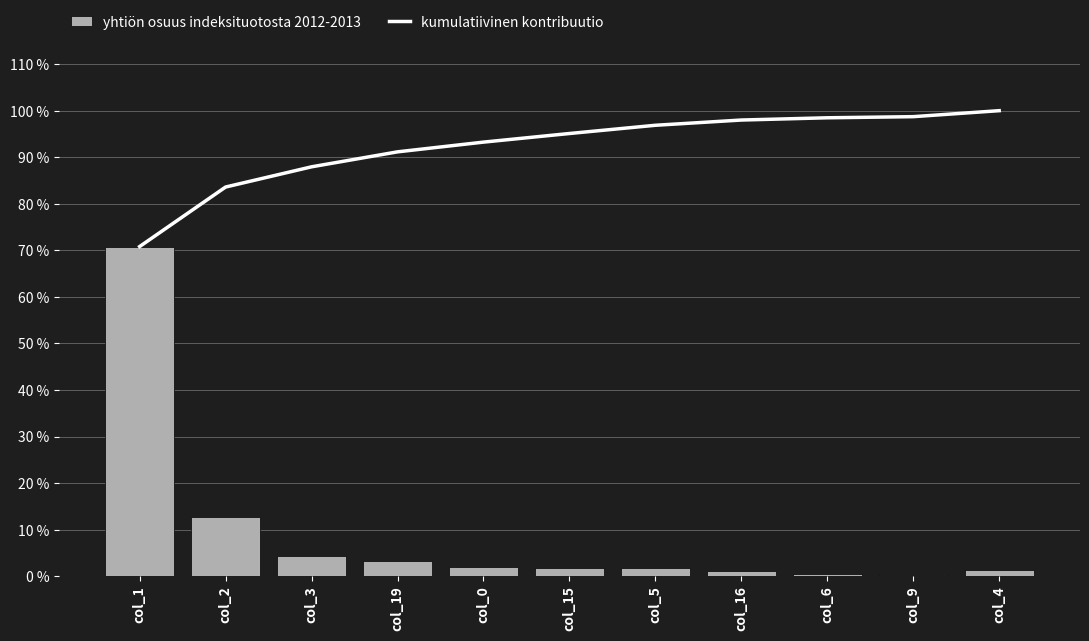

List the series in order of their peak value, lowest first.

yhtiön osuus indeksituotosta 2012-2013, kumulatiivinen kontribuutio